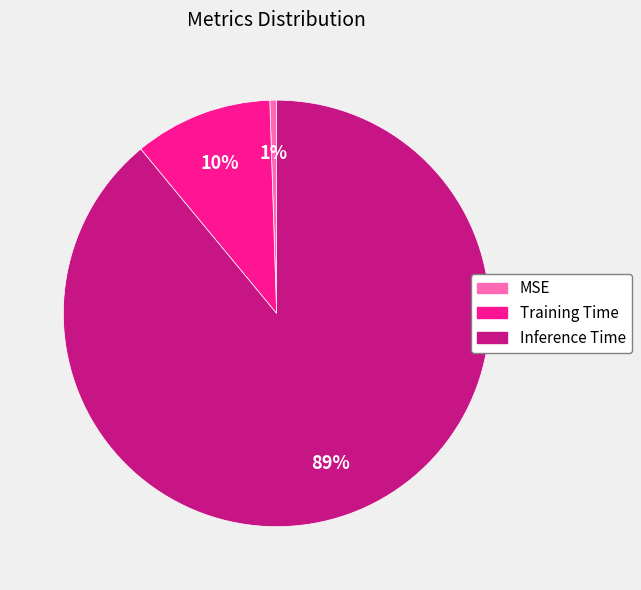

What is the largest slice in the pie chart?

Inference Time